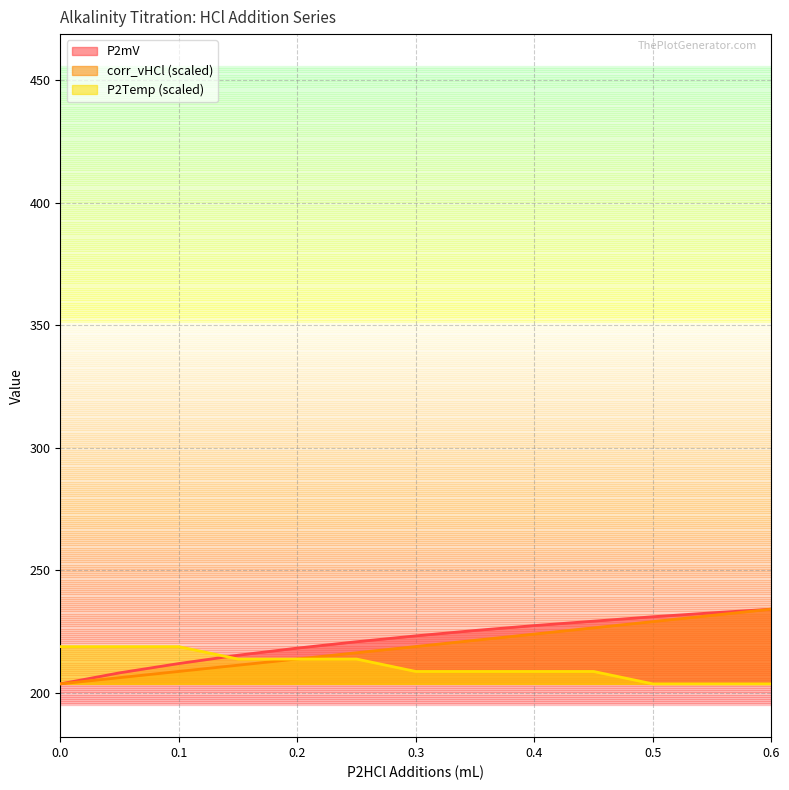

Reading left to right, list all the values displayed in this chart.

P2mV: 0.0=203.7	0.05=208.2	0.1=212.0	0.15=215.4	0.2=218.3	0.25=220.9	0.3=223.3	0.35=225.5	0.4=227.5	0.45=229.3	0.5=231.1	0.55=232.7	0.6=234.2
corr_vHCl: 0.0=203.7	0.05=206.2	0.1=208.8	0.15=211.3	0.2=213.9	0.25=216.4	0.3=218.9	0.35=221.5	0.4=224.0	0.45=226.6	0.5=229.1	0.55=231.7	0.6=234.2
P2Temp: 0.0=218.9	0.05=218.9	0.1=218.9	0.15=213.8	0.2=213.8	0.25=213.8	0.3=208.8	0.35=208.8	0.4=208.8	0.45=208.8	0.5=203.7	0.55=203.7	0.6=203.7